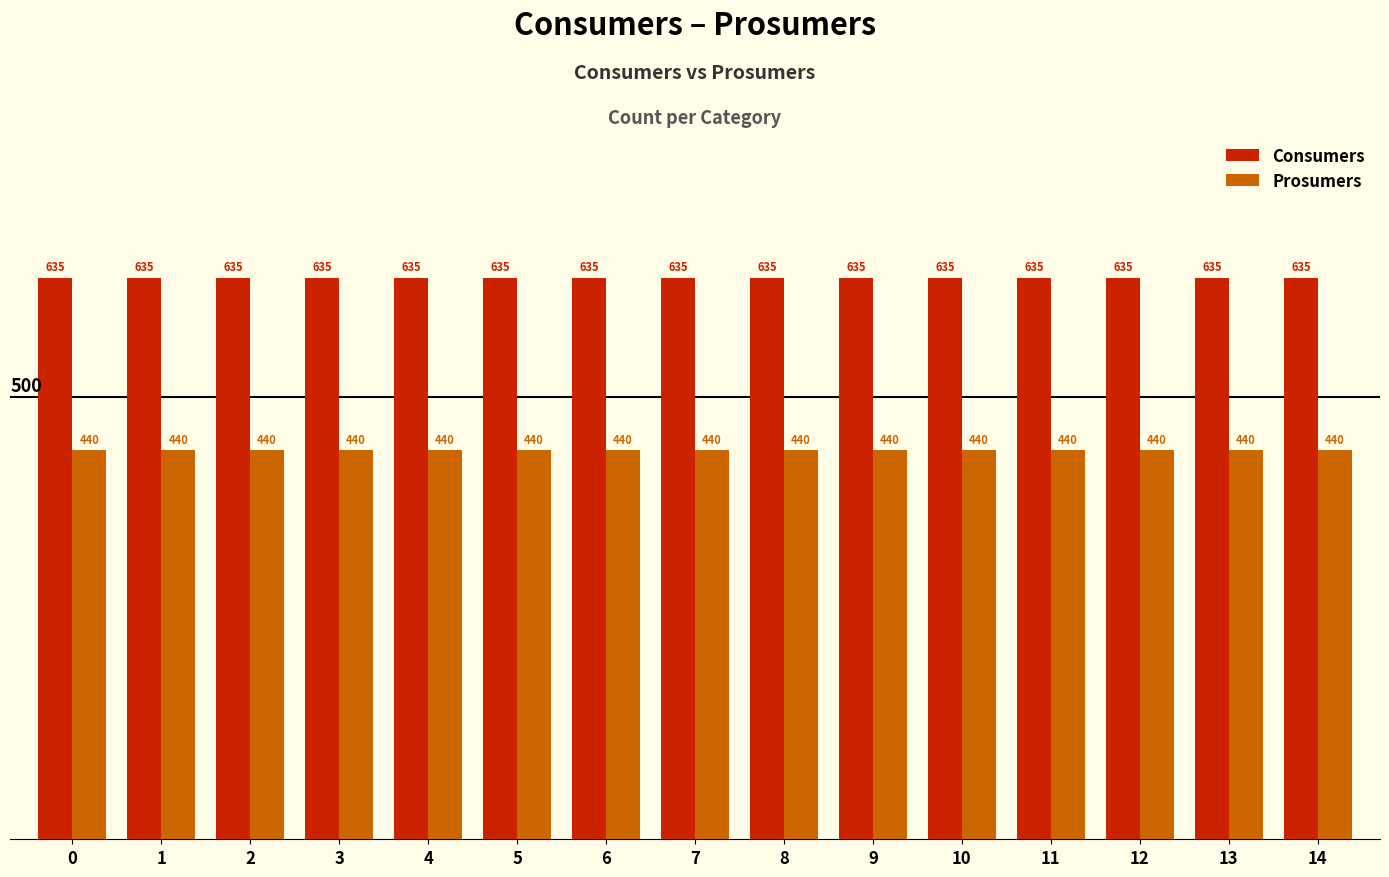

Which series has the largest total across all categories?

Consumers